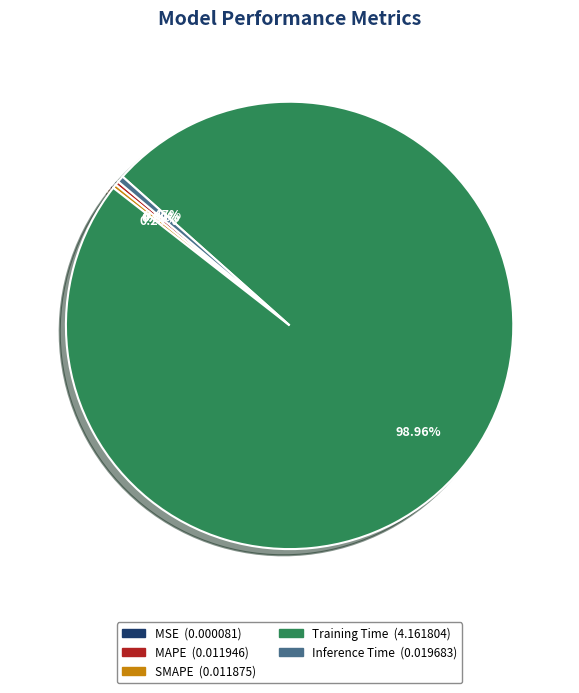

Is the sum of Inference Time and SMAPE greater than half?

No